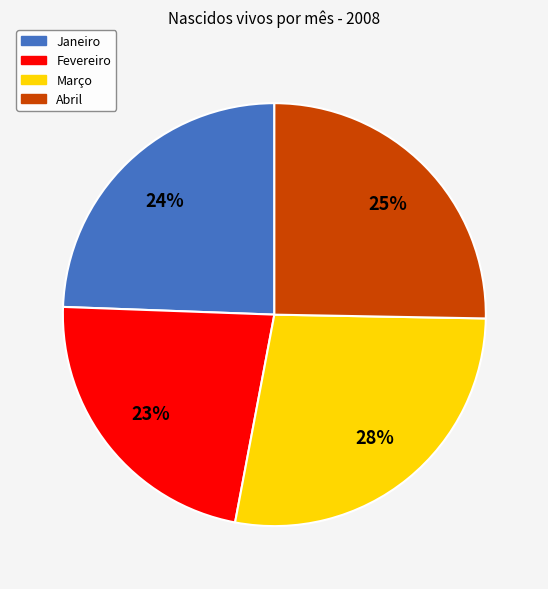

Is Março the majority of the pie?

No